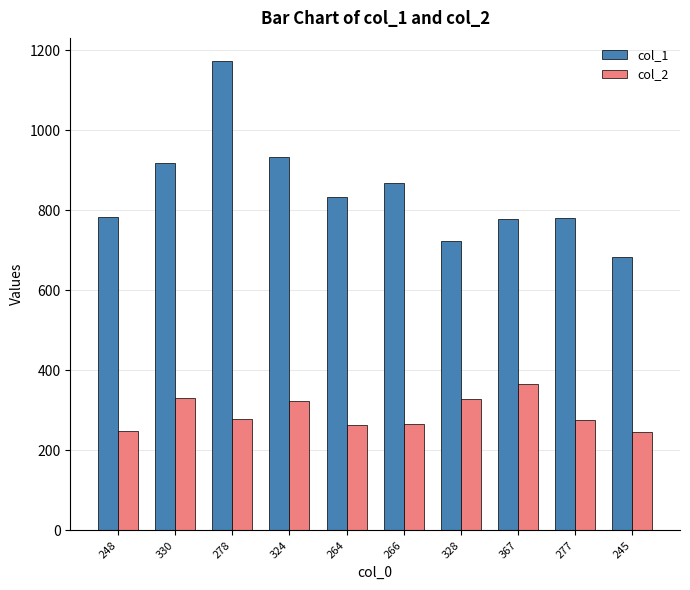

What value does the col_1 series have at 248?

782